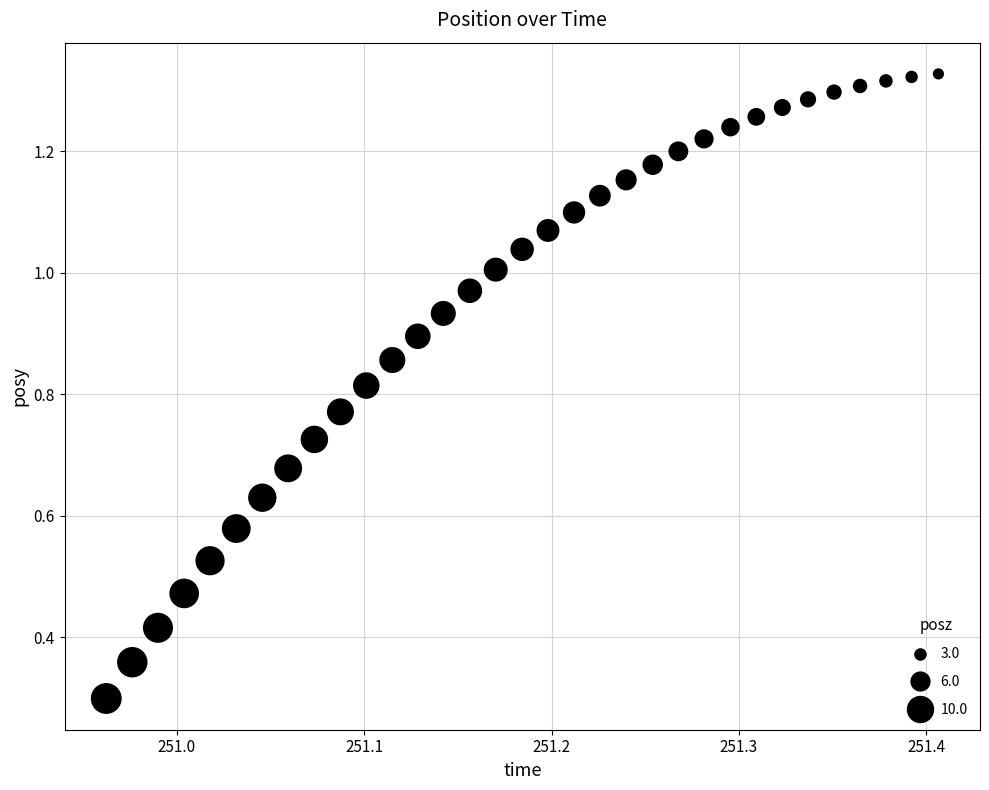

What Y value in the scatter plot is closest to 0?

0.3